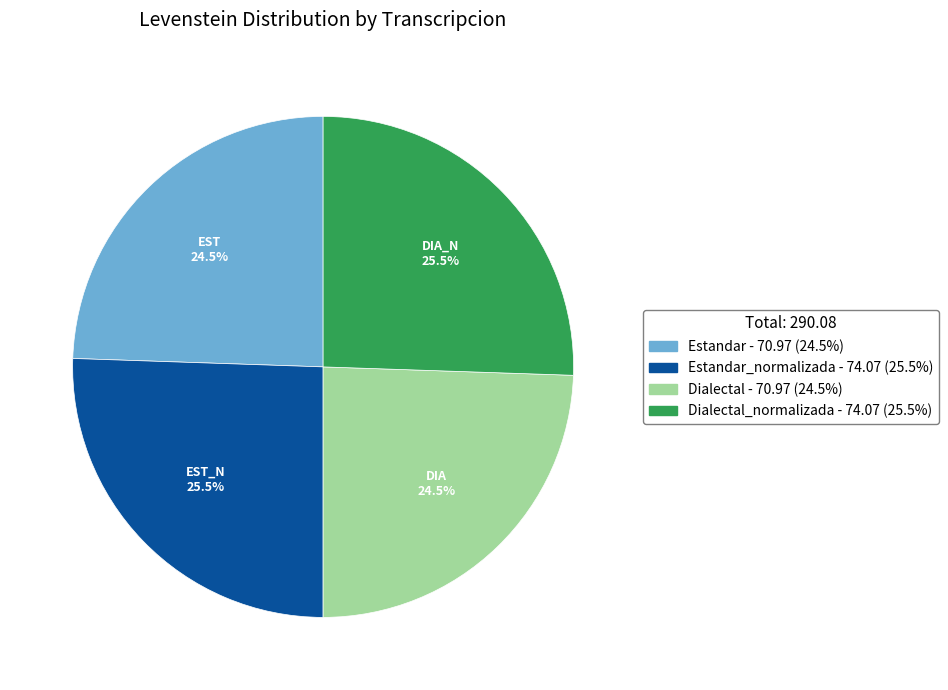

Is there any slice that represents more than half of the pie?

No